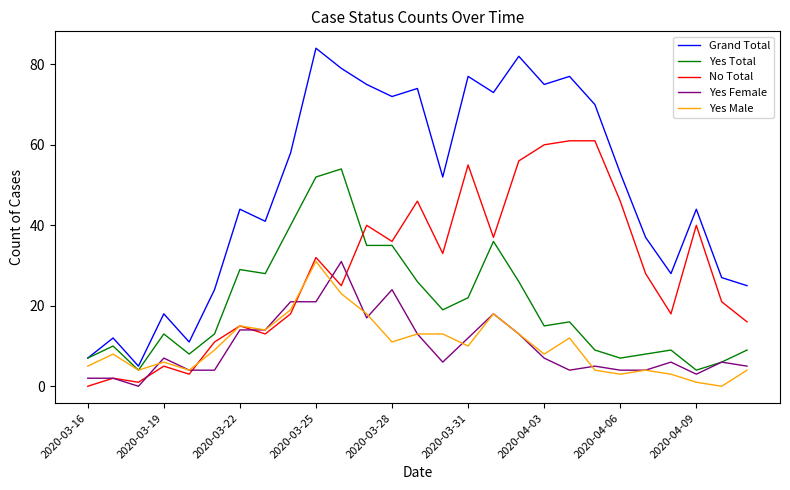

Which series has the widest spread of values?

Grand Total